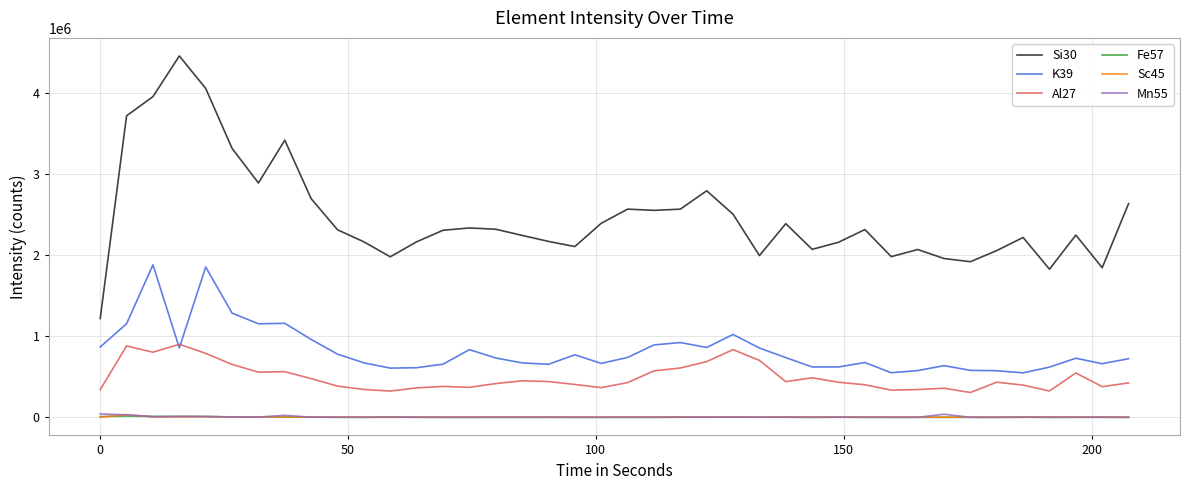

Which series has the widest spread of values?

Si30